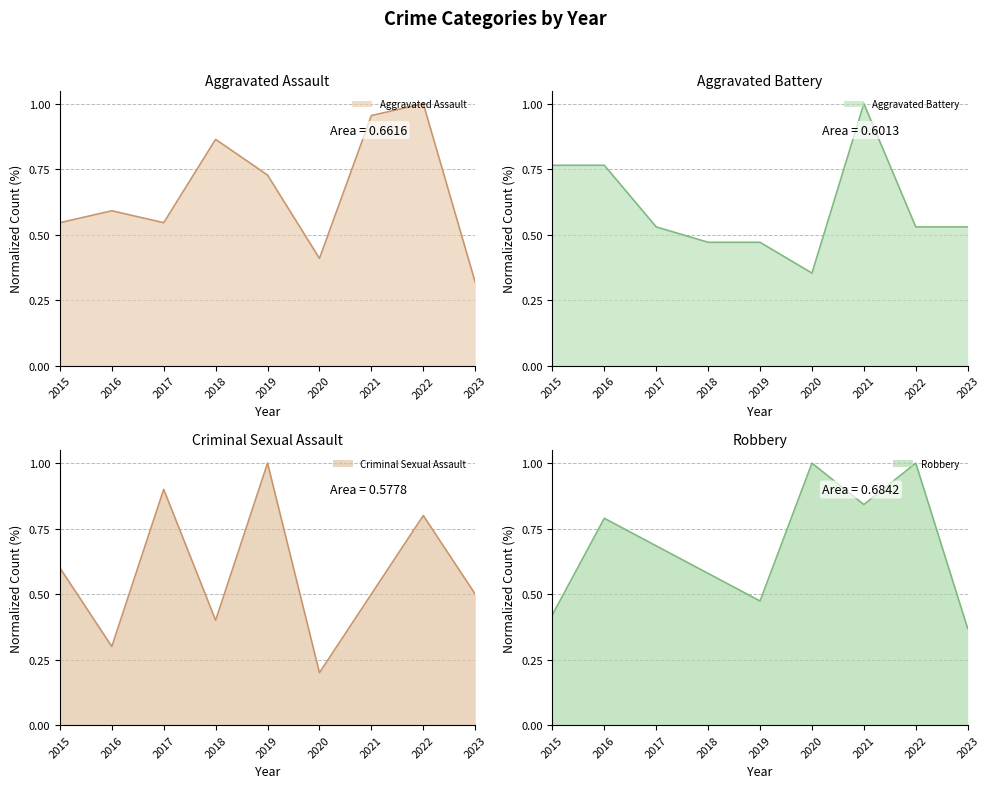

What is the minimum value for Aggravated Battery?

0.4